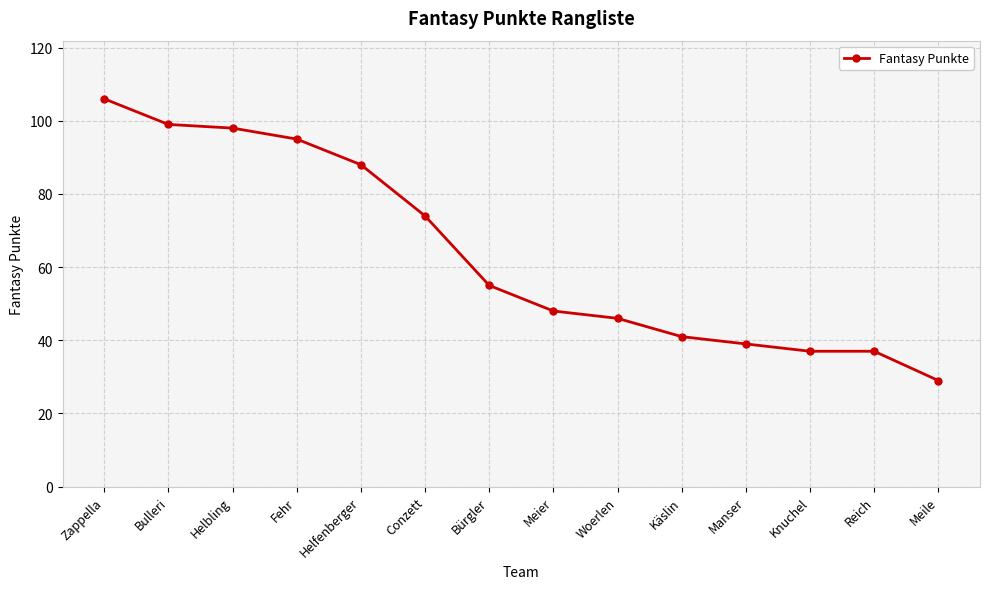

How many categories are shown in the chart?

14